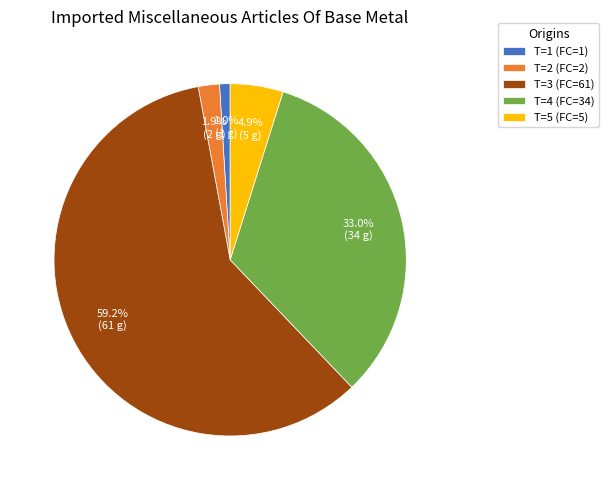

To the nearest percent, what percentage of the pie is T=3 (FC=61)?

59%